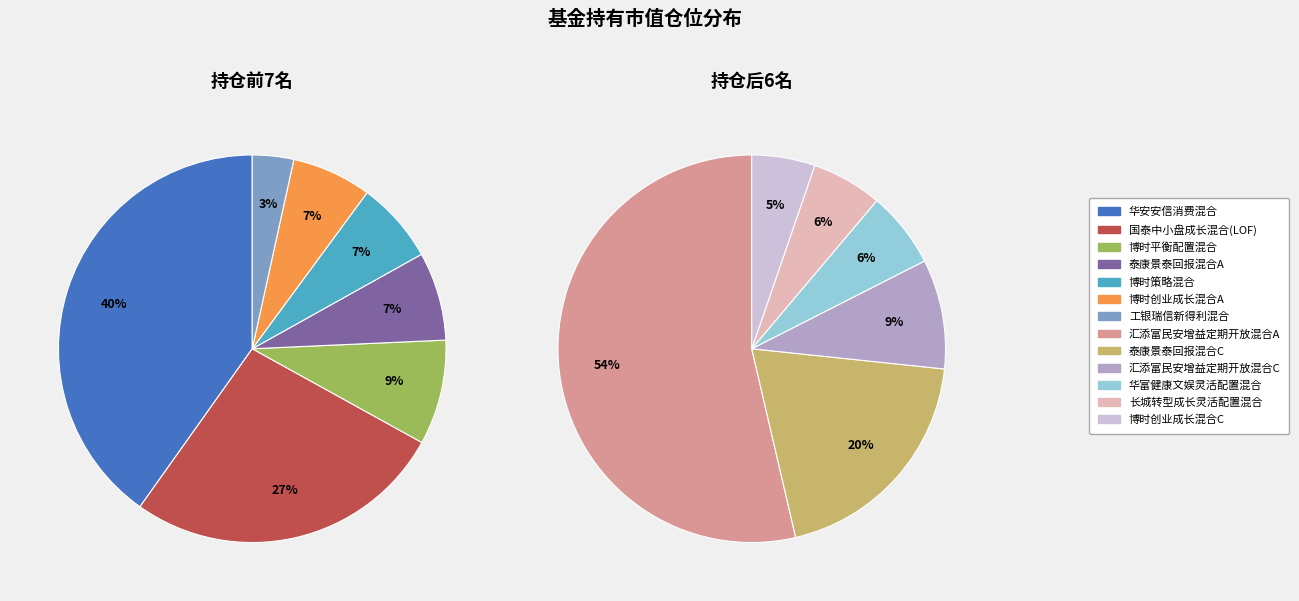

Does 博时策略混合 represent more than half of the total?

No